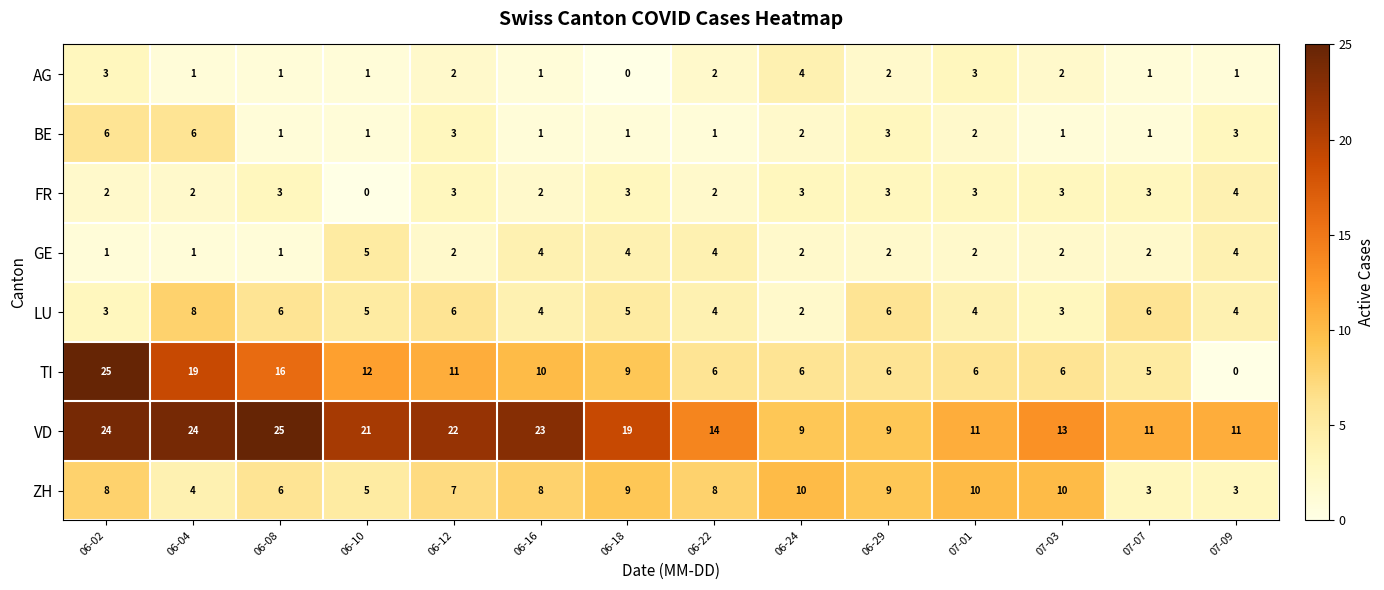

What is the highest value of the GE series?

5